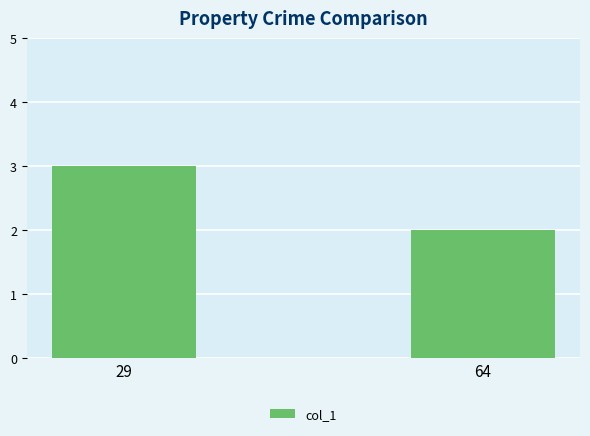

What is the sum of the values at 64 and 29?

5